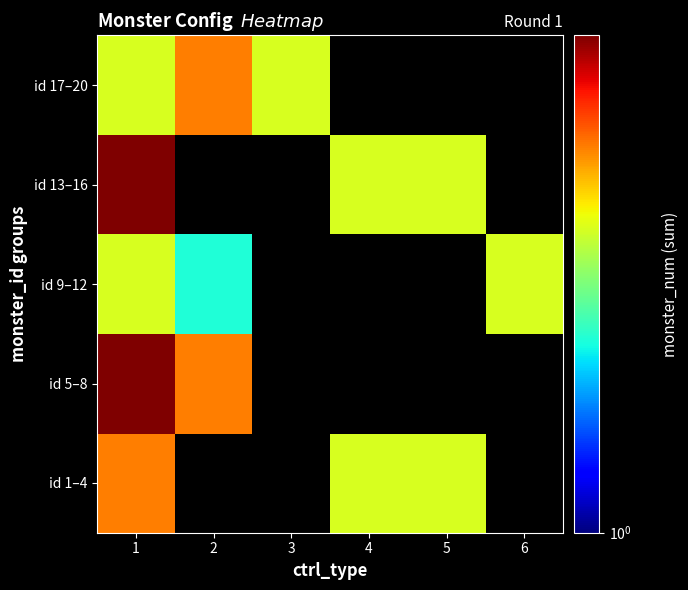

The id 9–12 series shows 3.0 at 1. True or false?

True